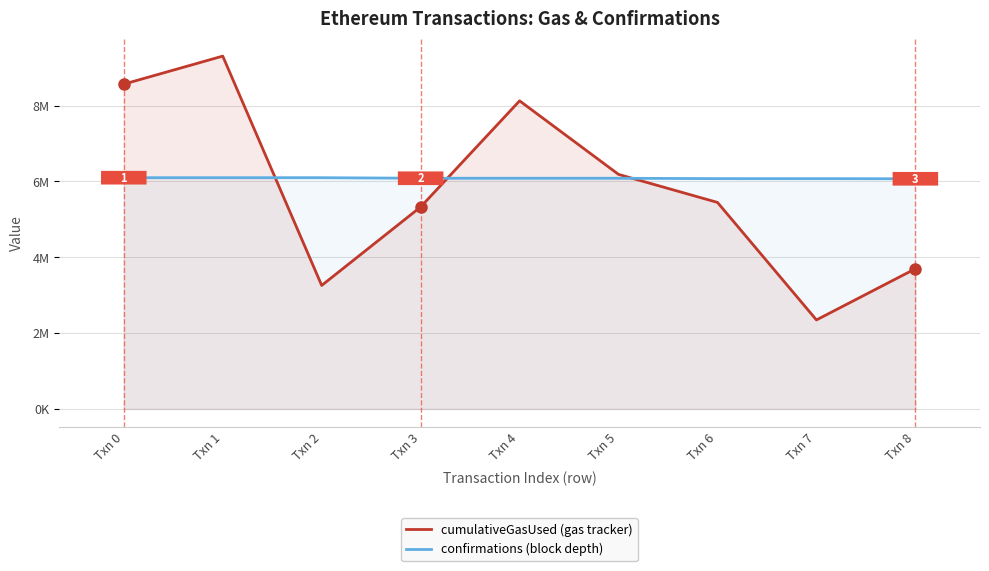

At which label is confirmations closest to 6082421?

Txn 3